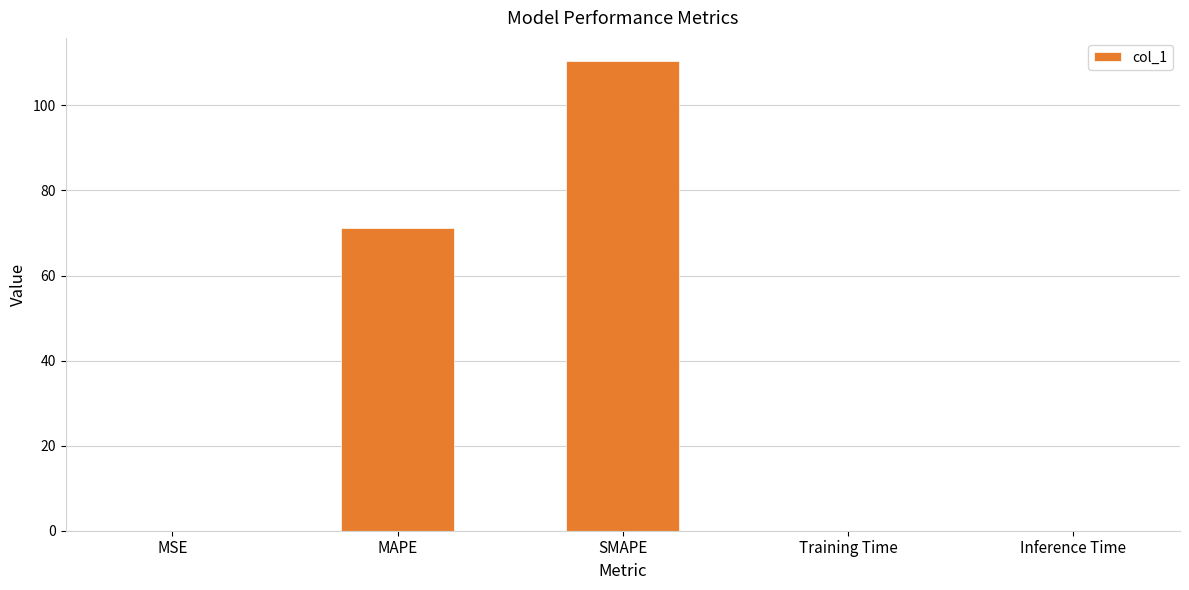

What is the sum of the values at Inference Time and MAPE?

71.2